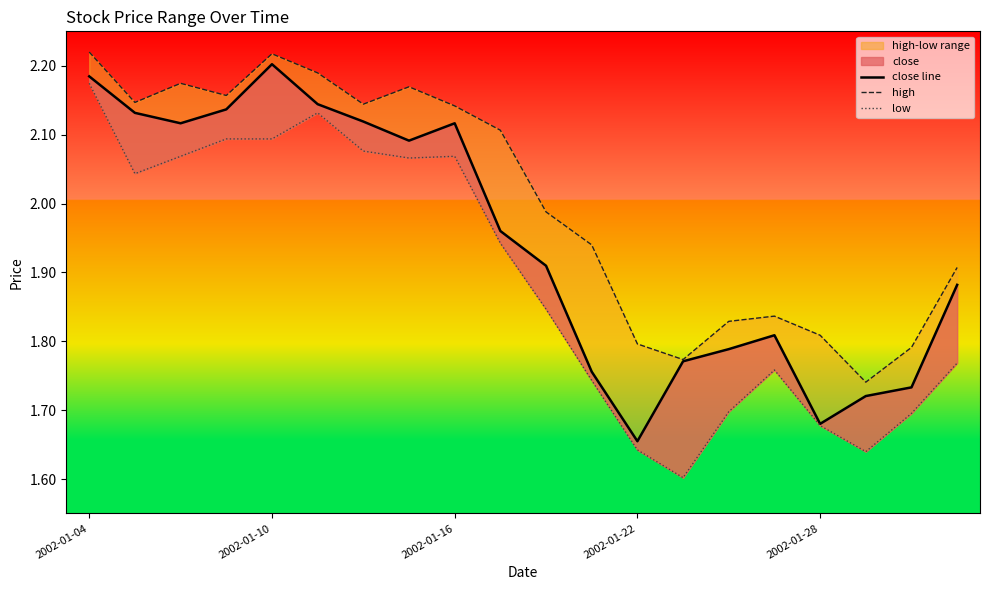

True or false: low and high cross at least once.

False